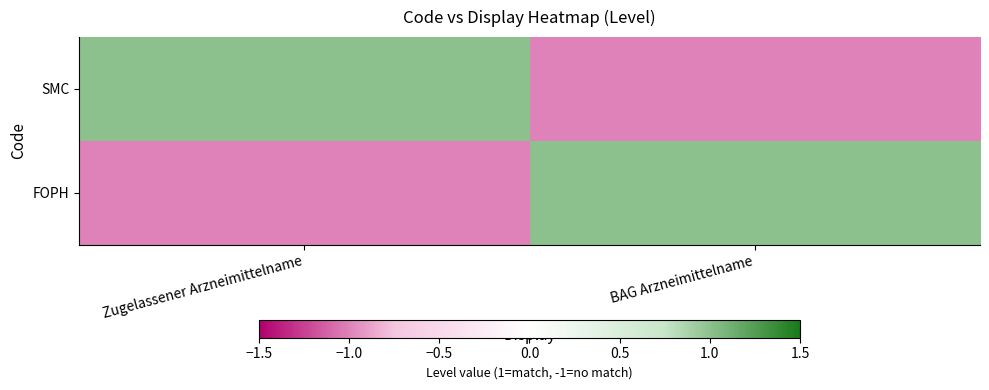

At which category does the chart reach its minimum across all series?

BAG Arzneimittelname